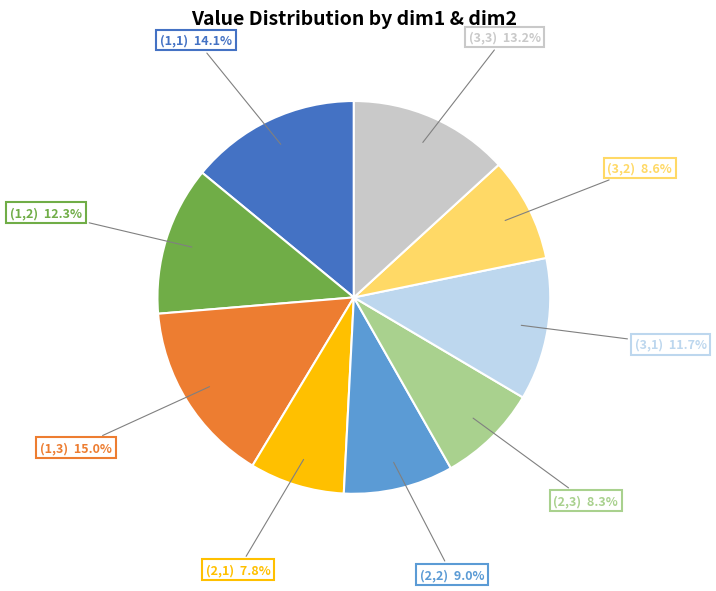

Is there any slice that represents more than half of the pie?

No